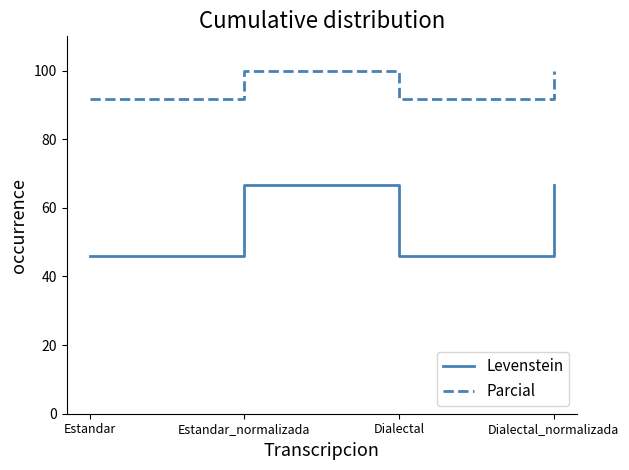

Read the Levenstein value at Dialectal.

45.8